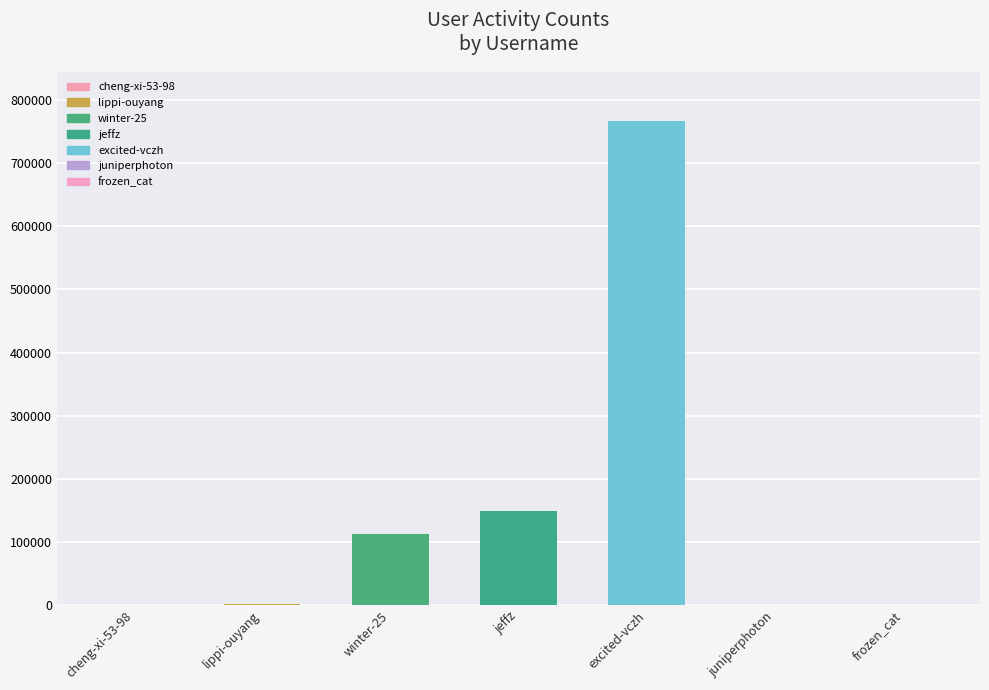

True or false: the data shows 149044 at jeffz.

True